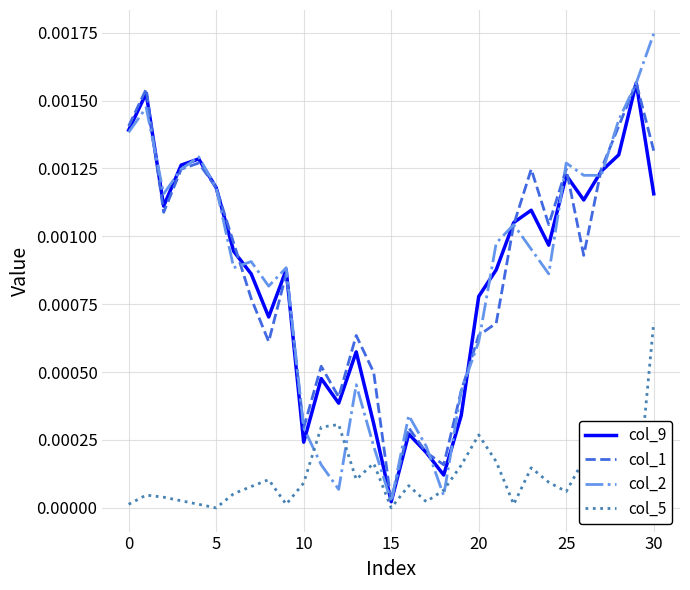

The value of col_5 at 18 is 0.0. True or false?

False